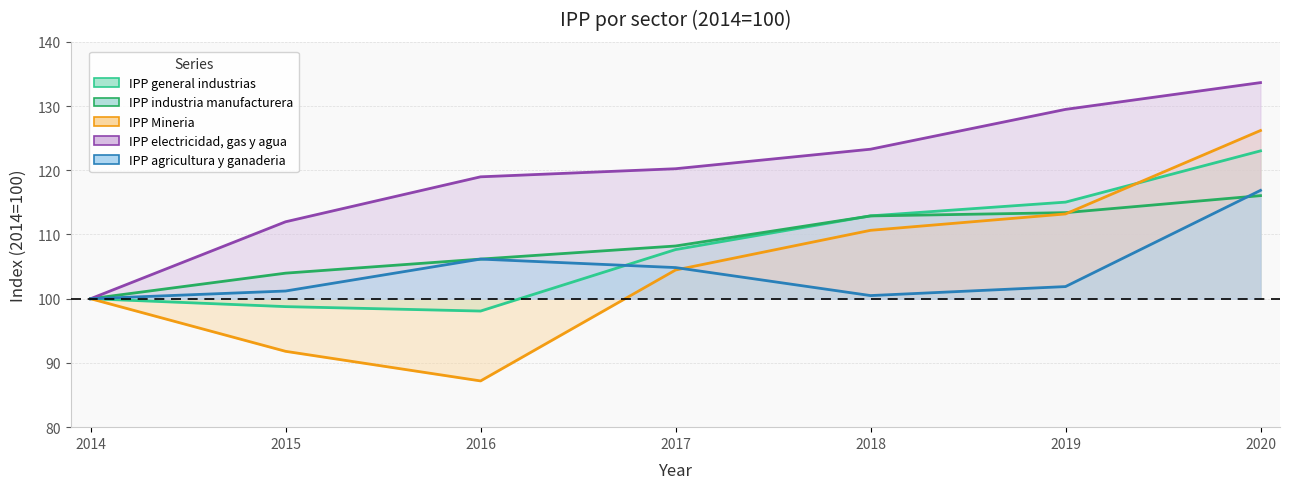

Where does the IPP general industrias series first go above 107?

2017